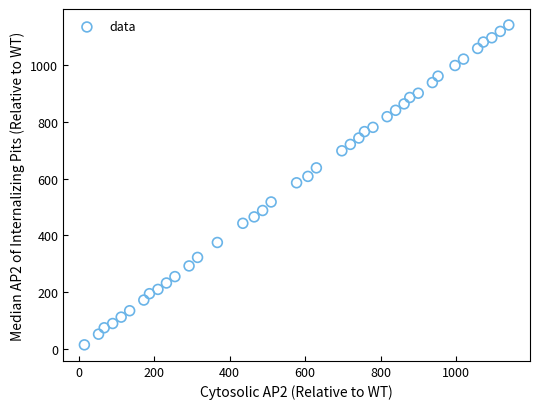

What is the range of X values (max minus min)?

1125.0